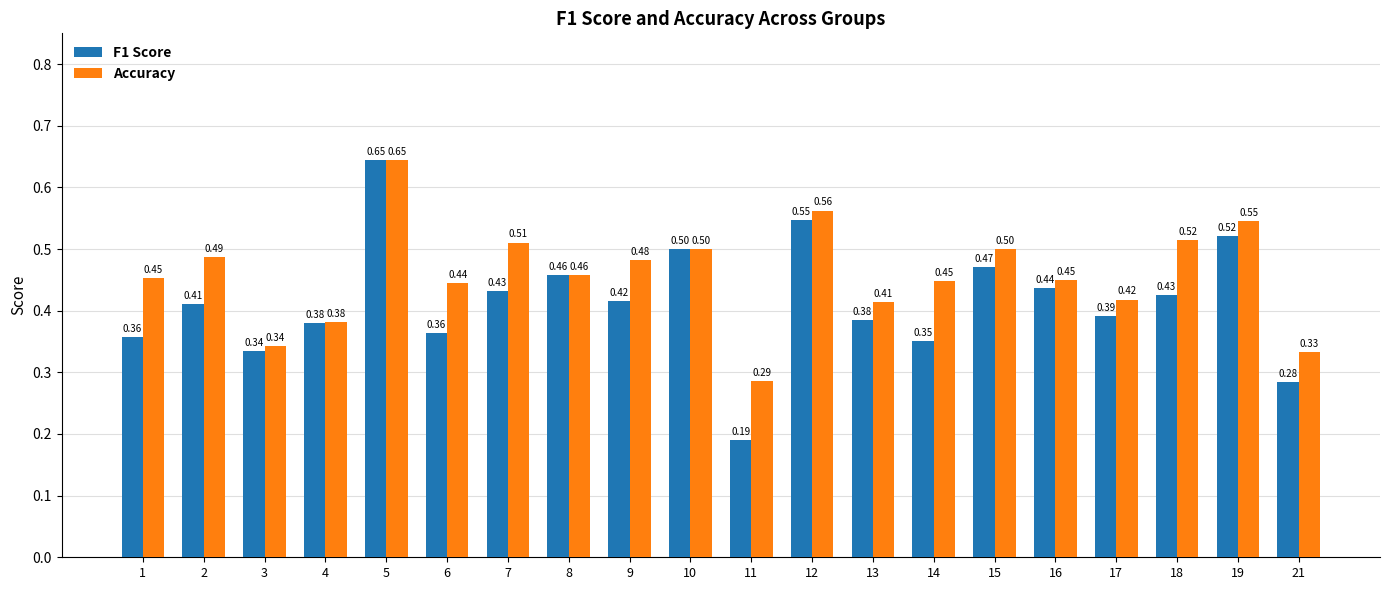

At which category is the sum across all series the highest?

5